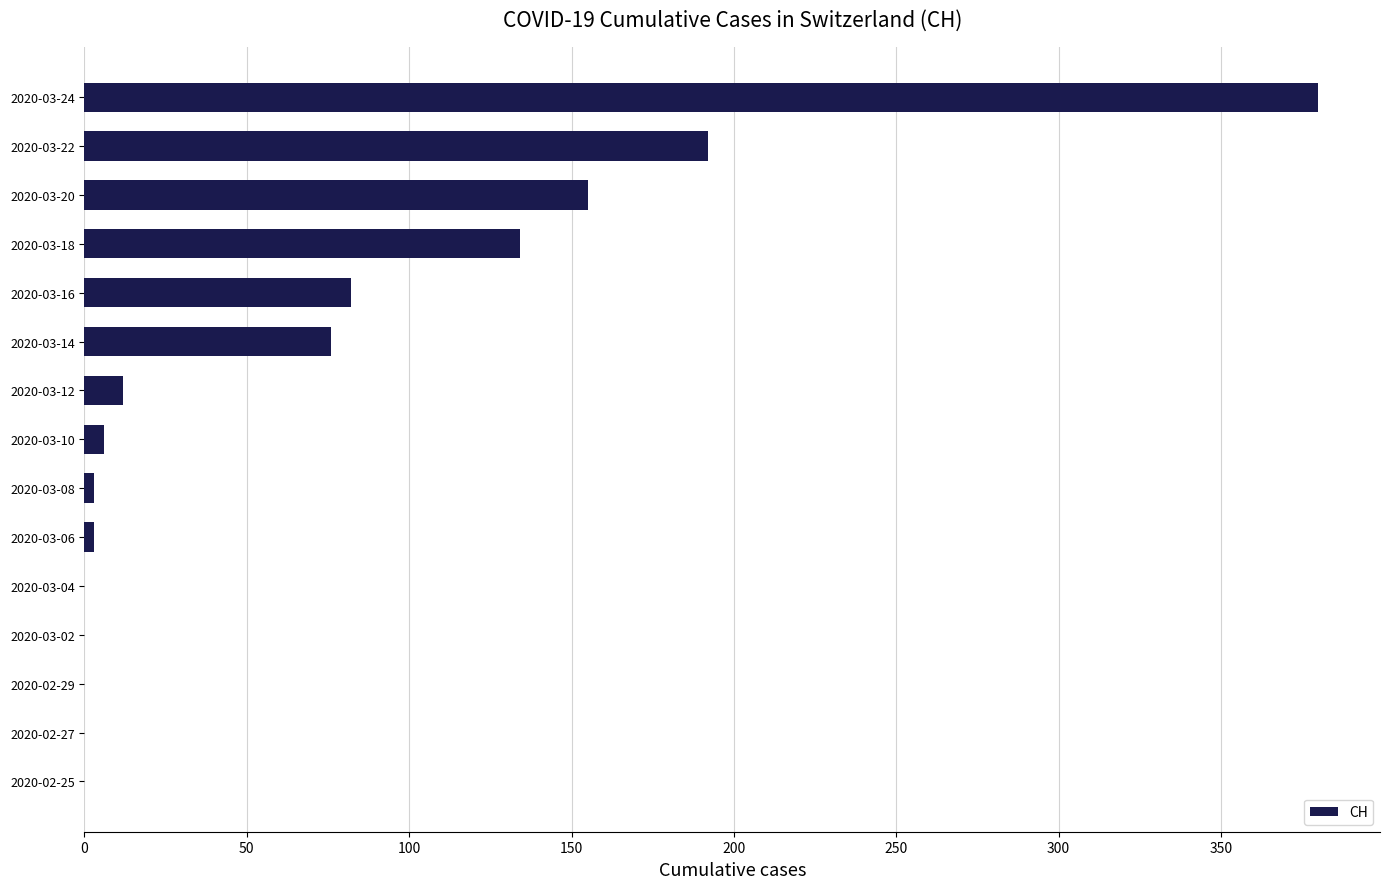

Between 2020-03-12 and 2020-03-14, which is larger?

2020-03-14